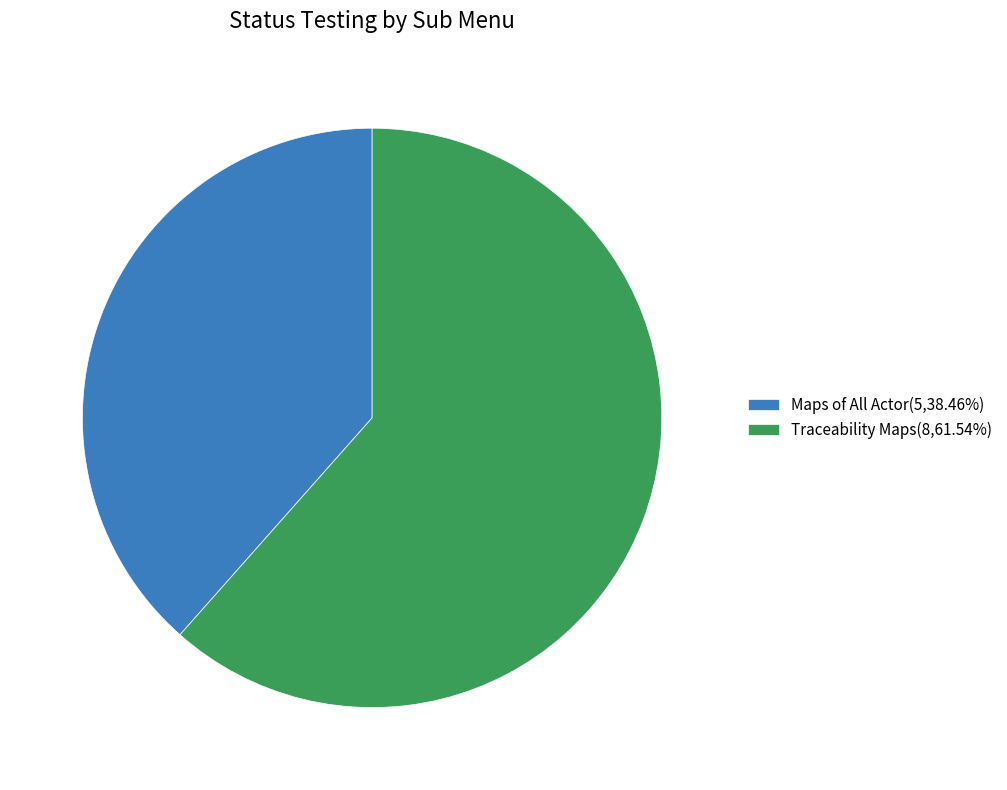

Is the sum of Maps of All Actor(5,38.46%) and Traceability Maps(8,61.54%) greater than half?

Yes